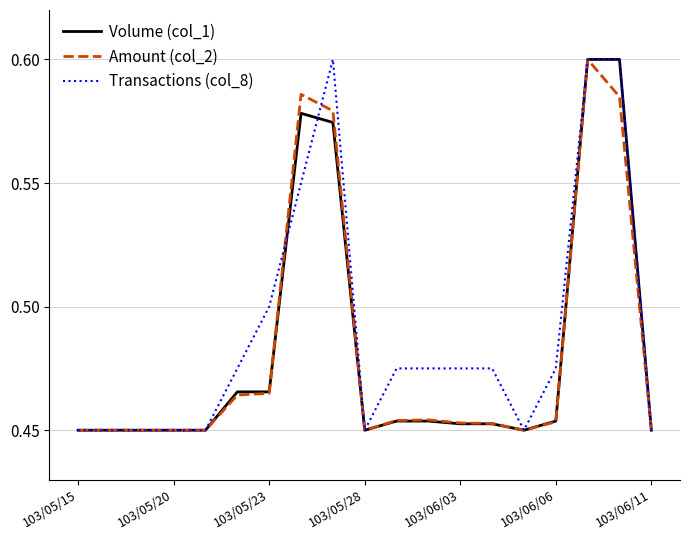

Which series has the largest total across all categories?

Transactions (col_8)